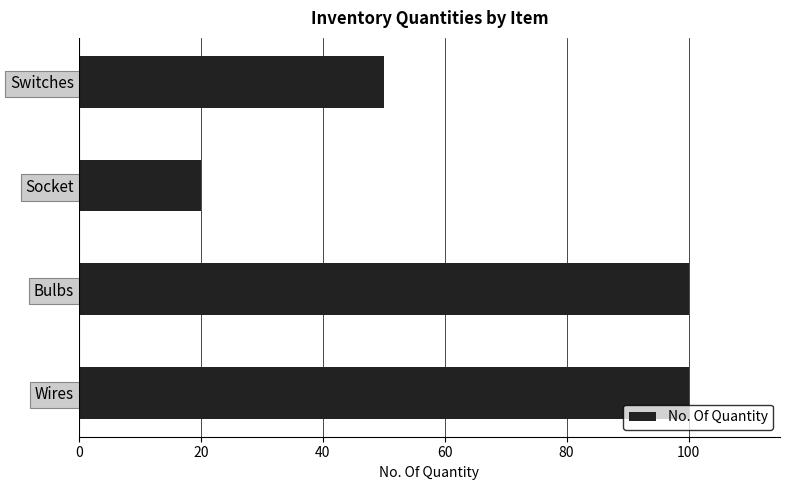

How many values are between 50 and 100?

3